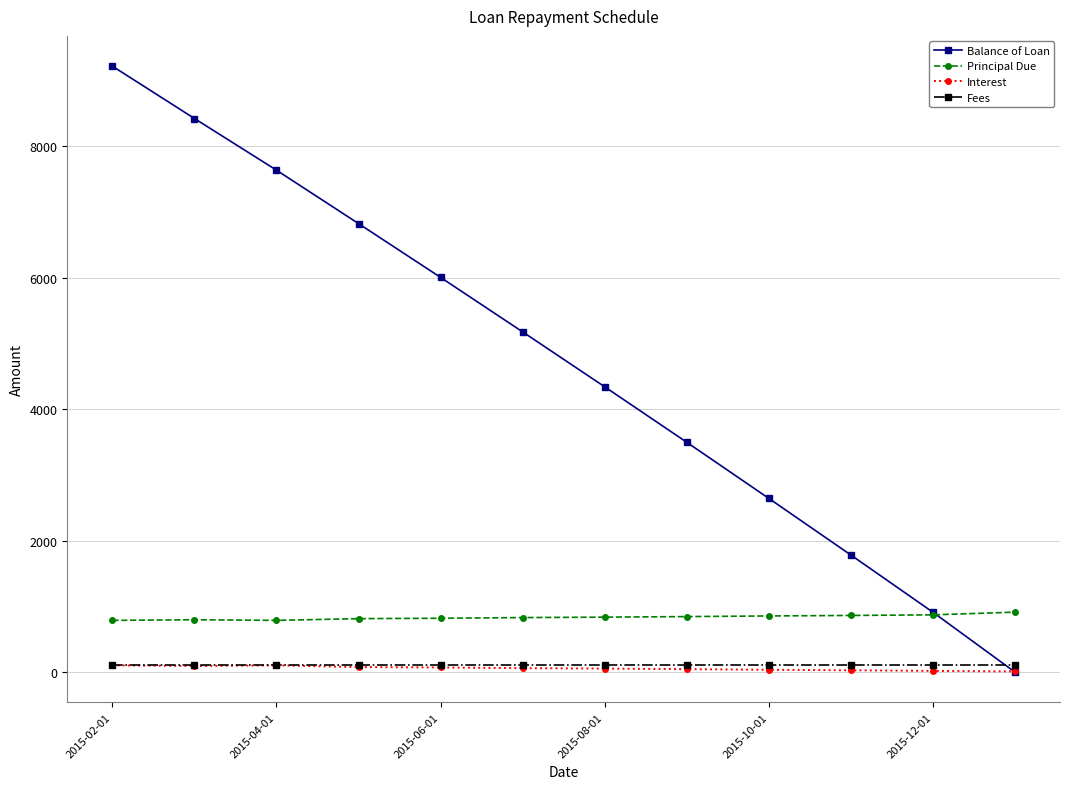

True or false: Fees and Balance of Loan intersect in this chart.

True